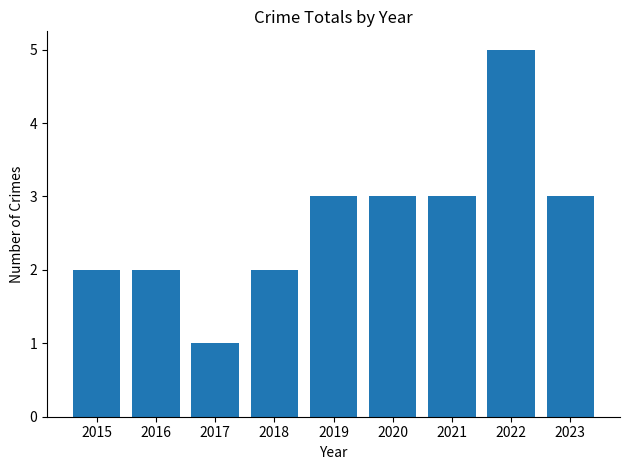

What is the difference between the second highest and second lowest values?

1